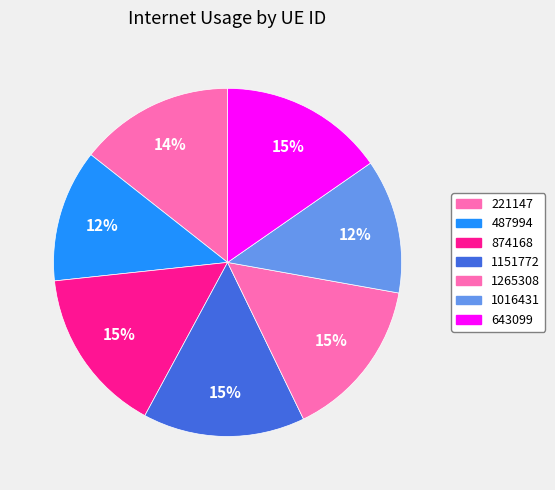

The 643099 slice represents 15% of the pie. True or false?

True